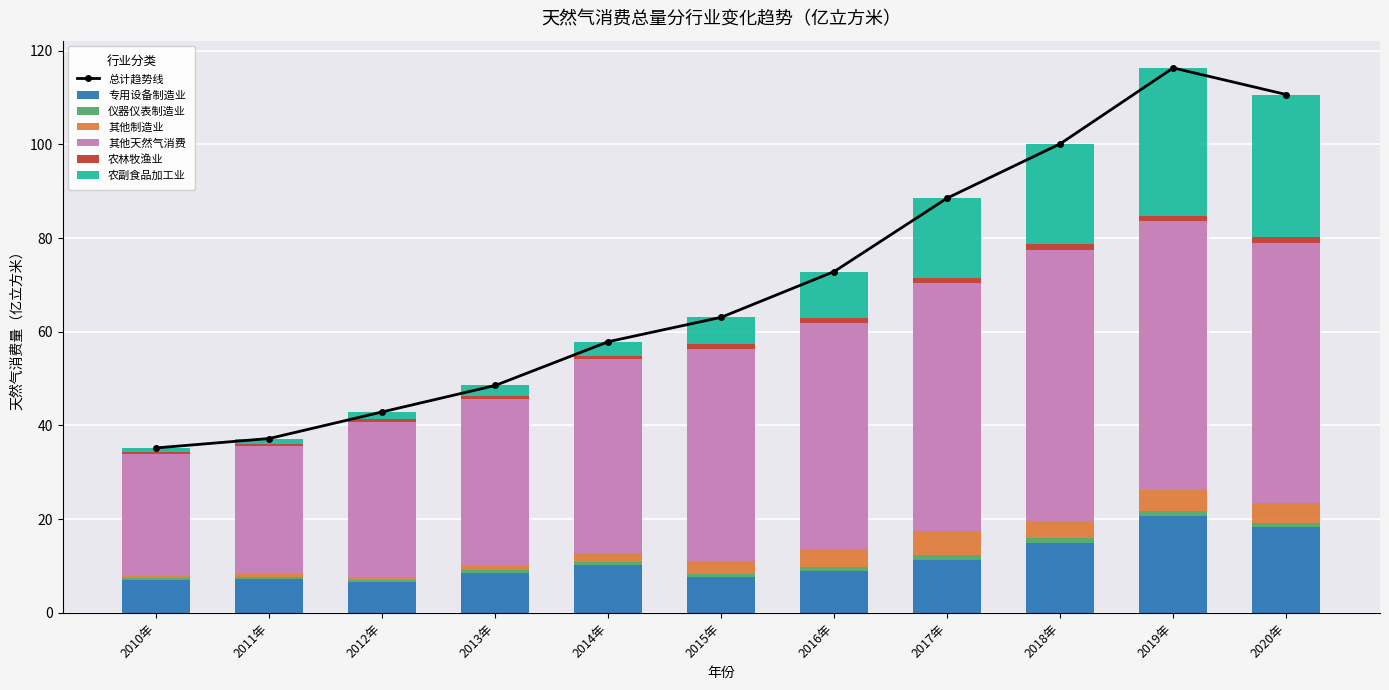

The value of 农林牧渔业 at 2018年 is 1.3. True or false?

True